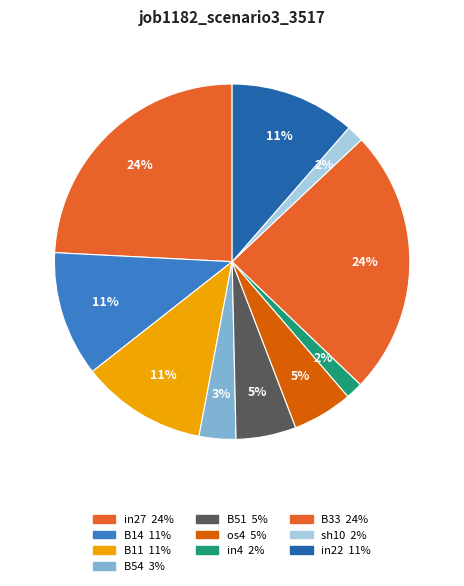

Does any single category account for the majority?

No